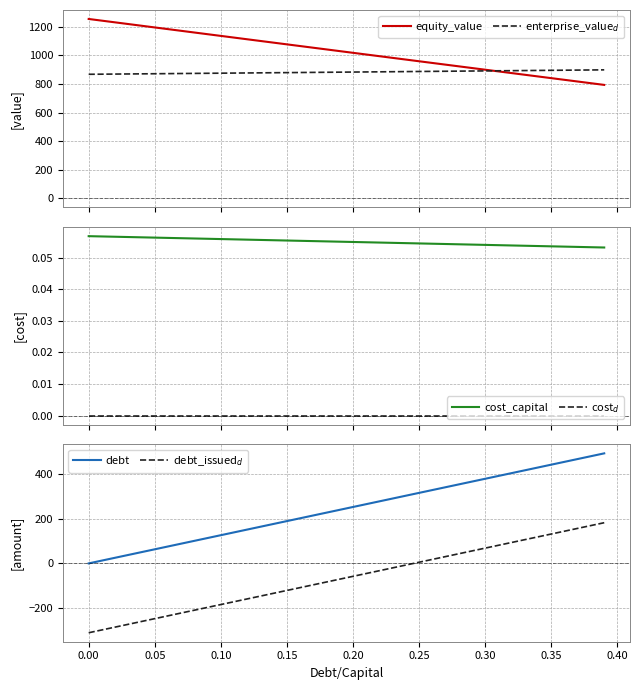

What is the value of the debt_issued$_d$ point at the 28th from the left?

30.5